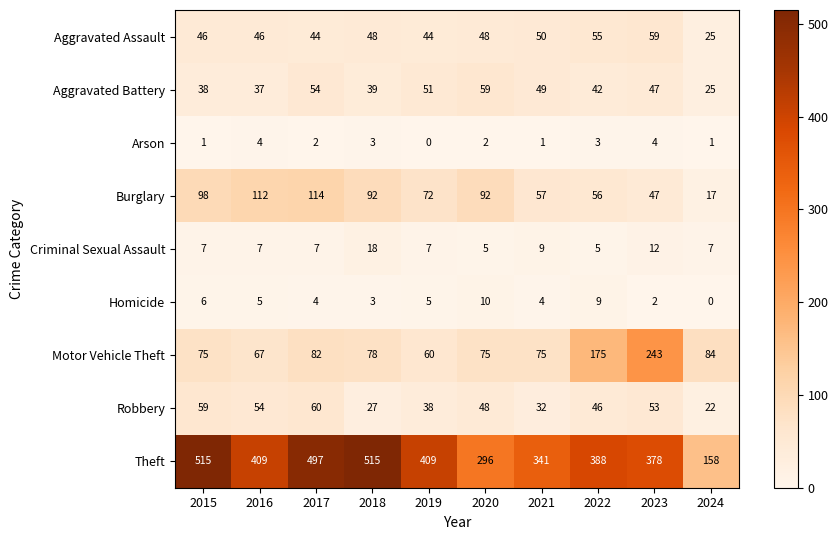

Rank the series at 2019 from highest to lowest value.

Theft, Burglary, Motor Vehicle Theft, Aggravated Battery, Aggravated Assault, Robbery, Criminal Sexual Assault, Homicide, Arson